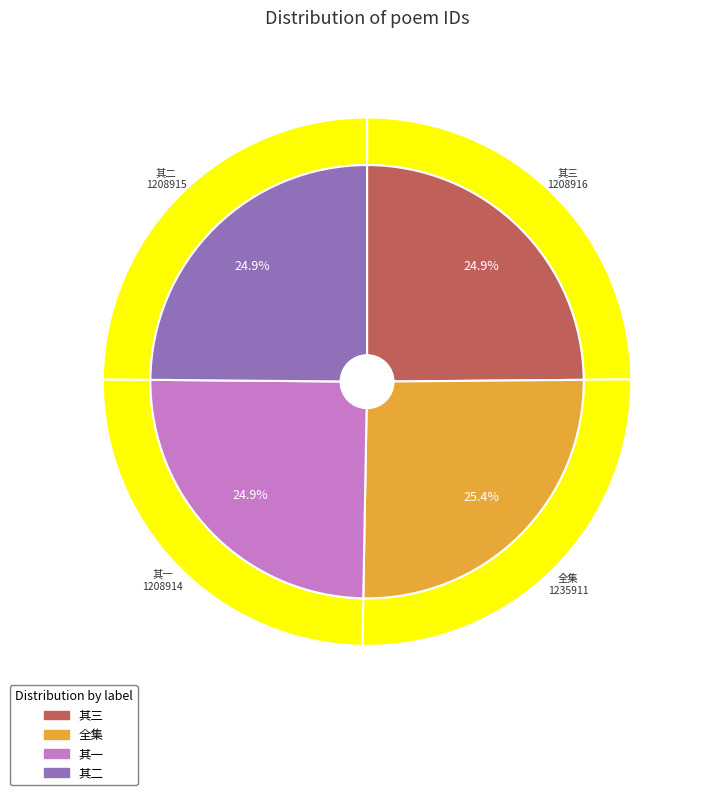

How many segments does this pie chart have?

4